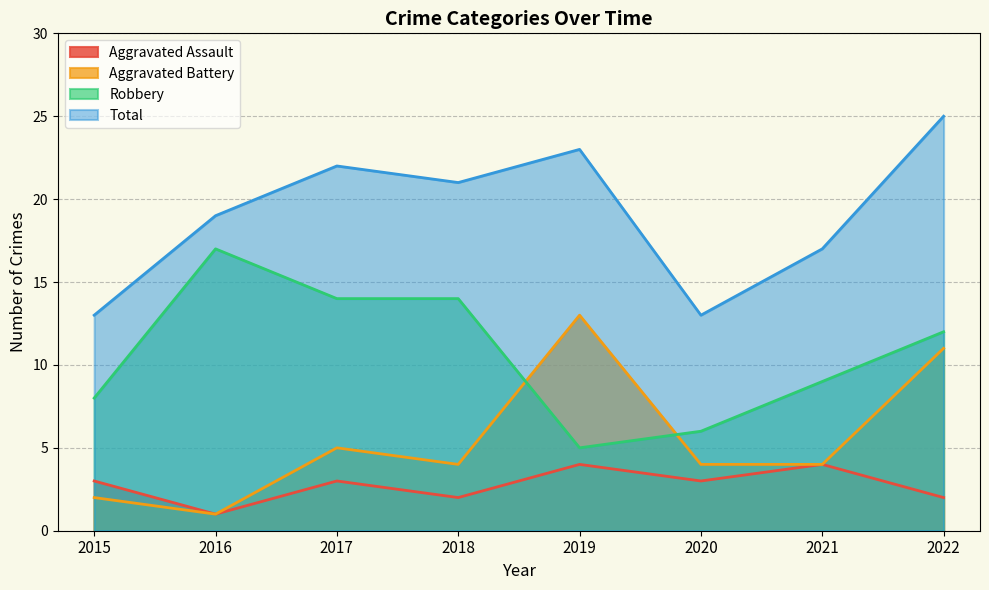

List the series in order of their overall mean, highest first.

Total, Robbery, Aggravated Battery, Aggravated Assault